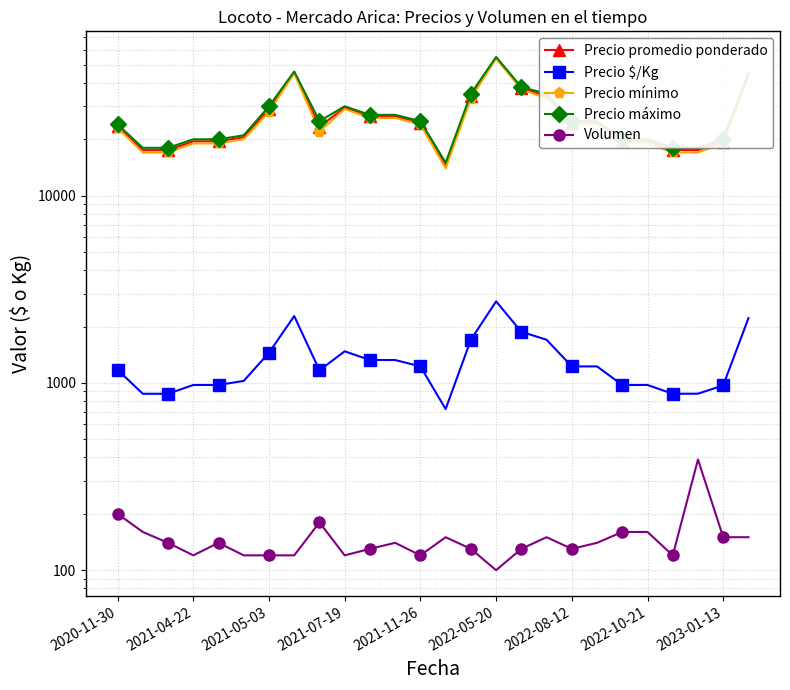

True or false: Precio $/Kg and Precio máximo intersect in this chart.

False